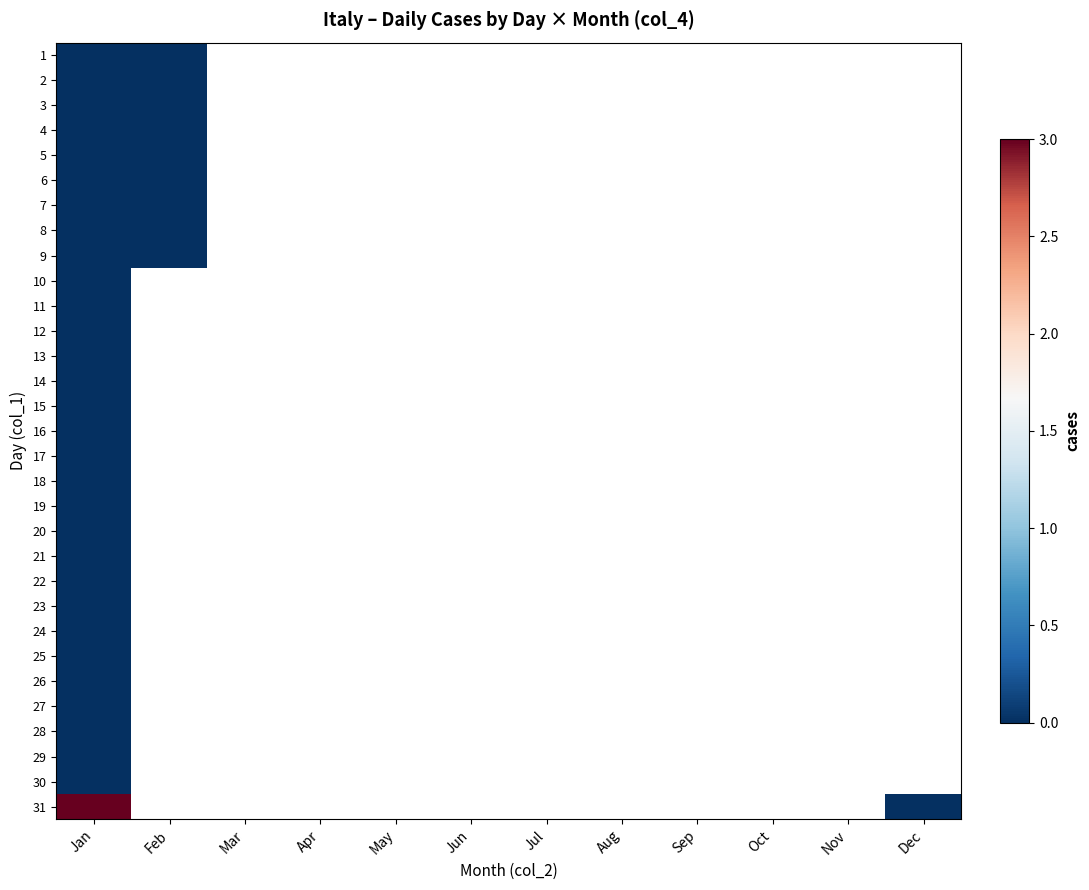

Where is 15 nearest to the value 0?

Jan